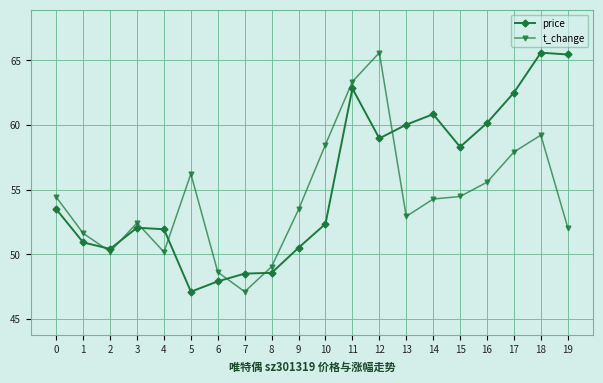

What is the sum of all t_change values?

1087.1